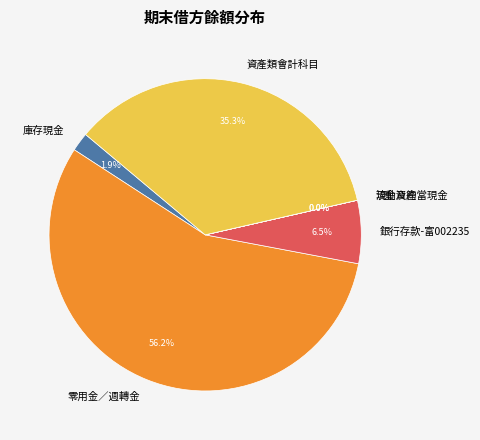

Is there a majority slice in this chart?

Yes